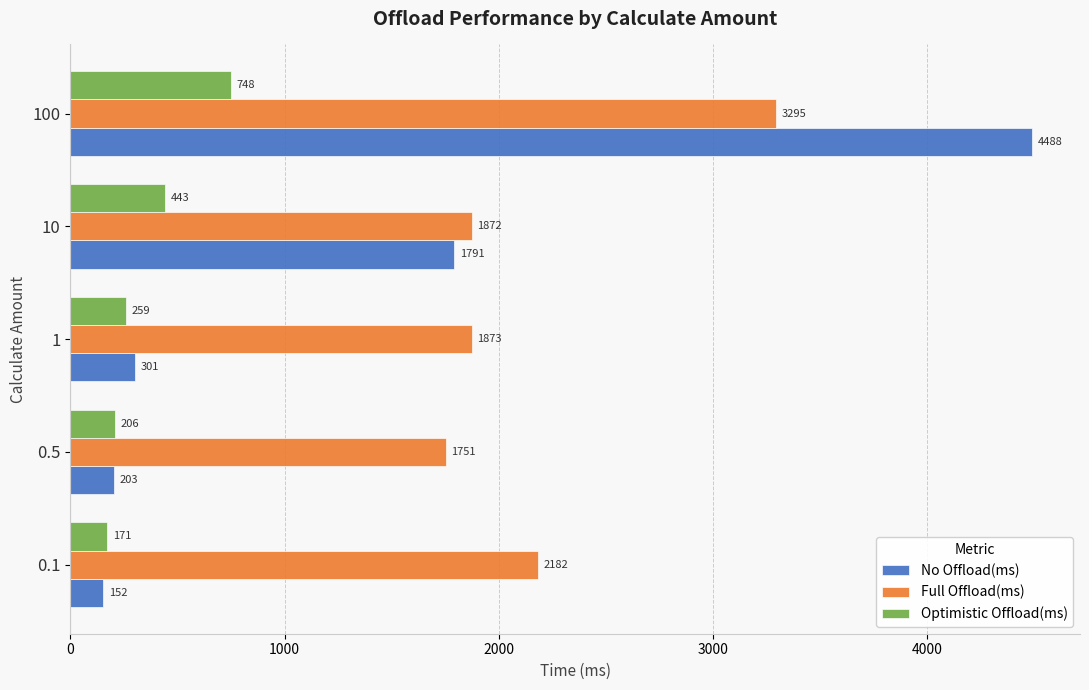

Which series has the largest total across all categories?

Full Offload(ms)